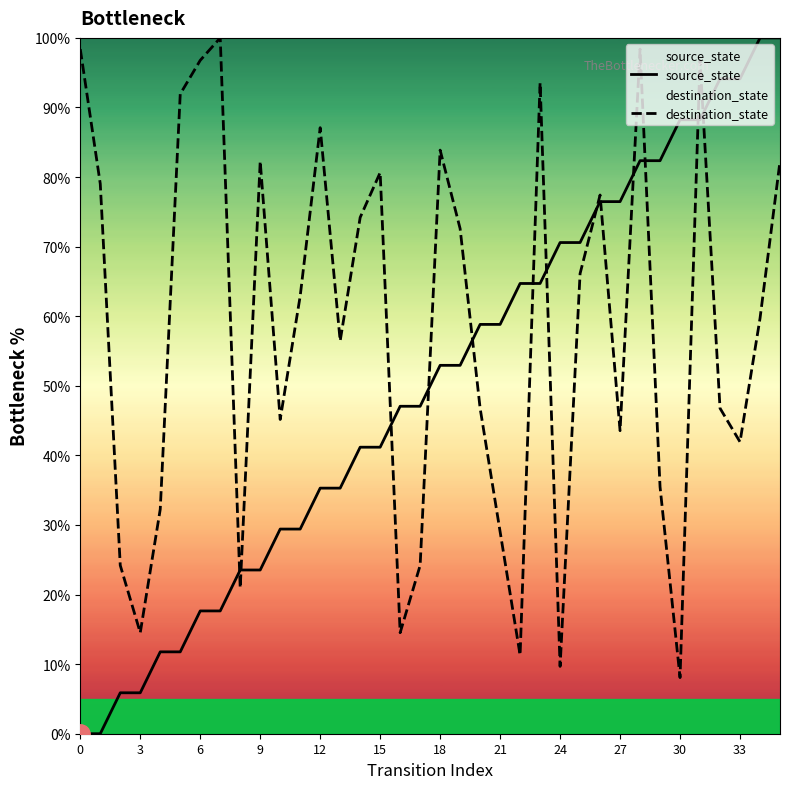

How many lines are shown in the chart?

2